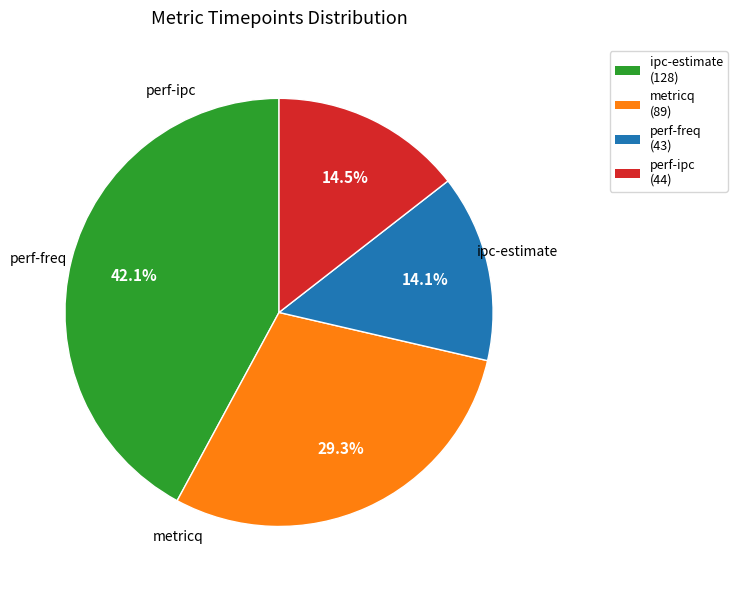

What is the ratio of the value at metricq (89) to the value at perf-ipc (44)?

2.0